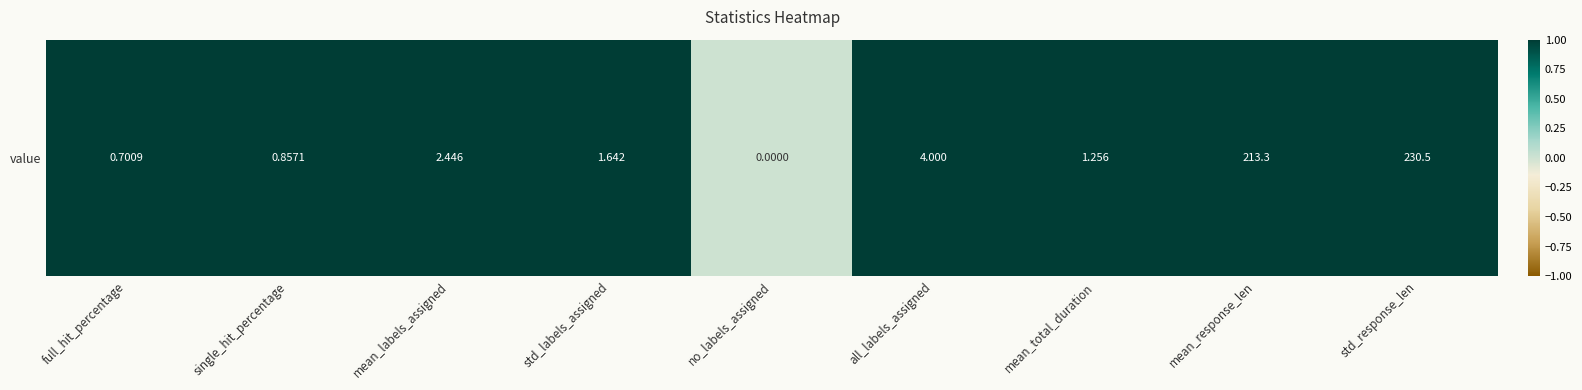

Reading left to right, what are all the values shown in this chart?

1	1	1	1	0	1	1	1	1